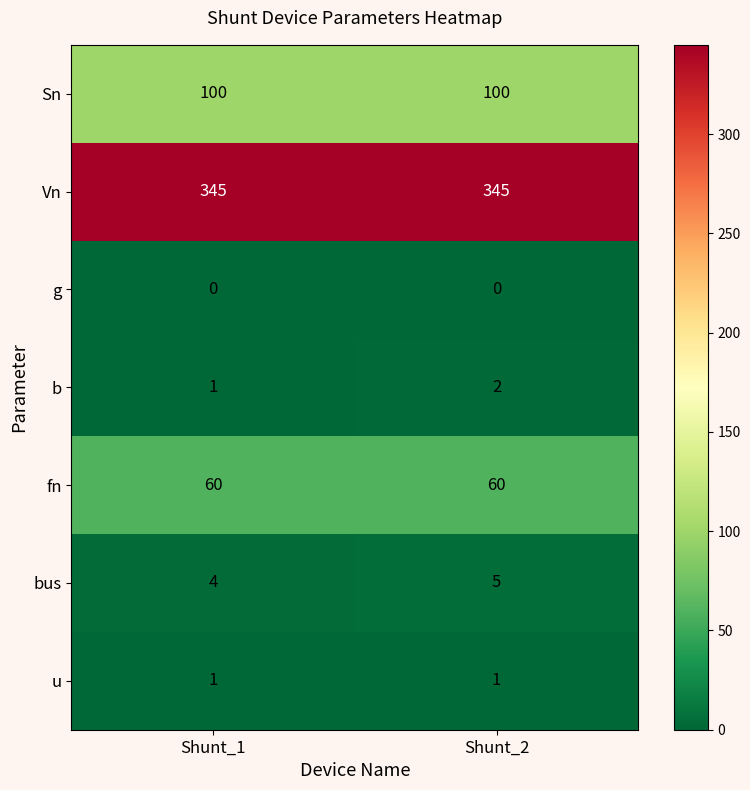

What is the lowest value of the fn series?

60